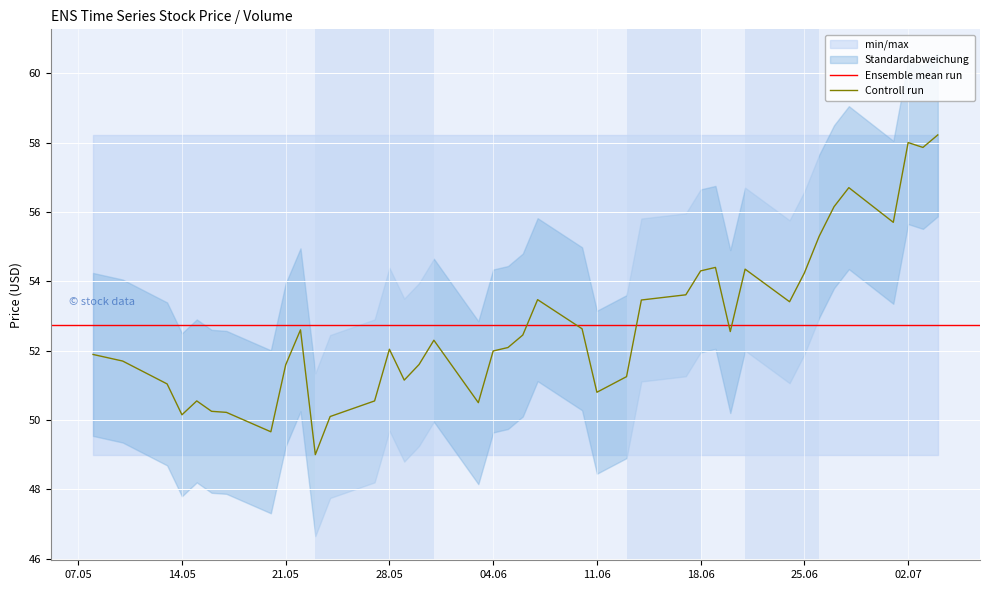

What is the greatest value displayed?

58.2